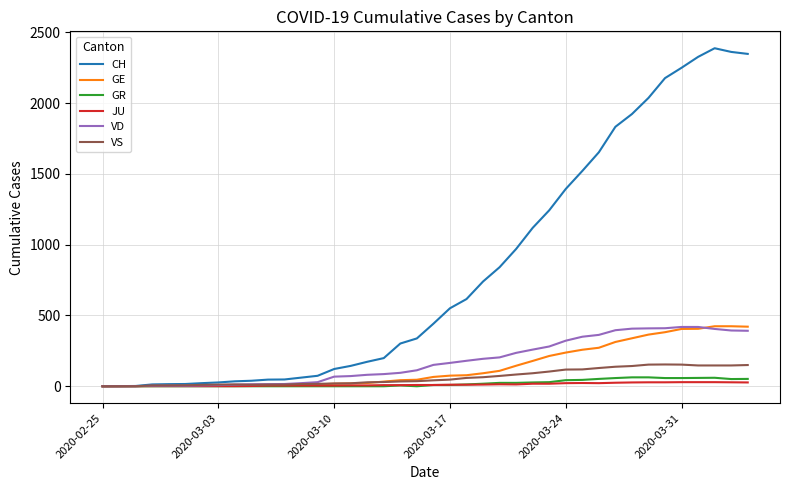

What is the greatest value displayed?

2388